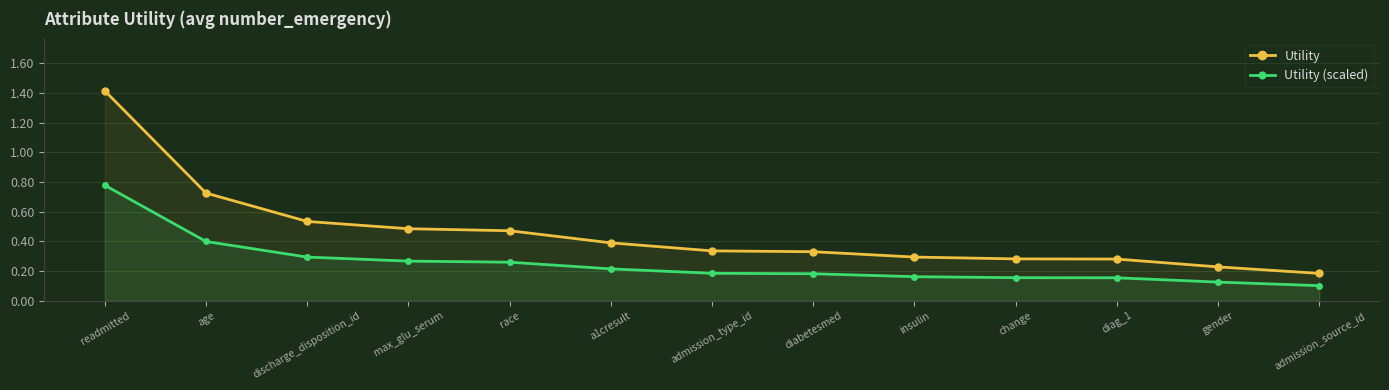

The value of Utility (scaled) at a1cresult is 0.1. True or false?

False